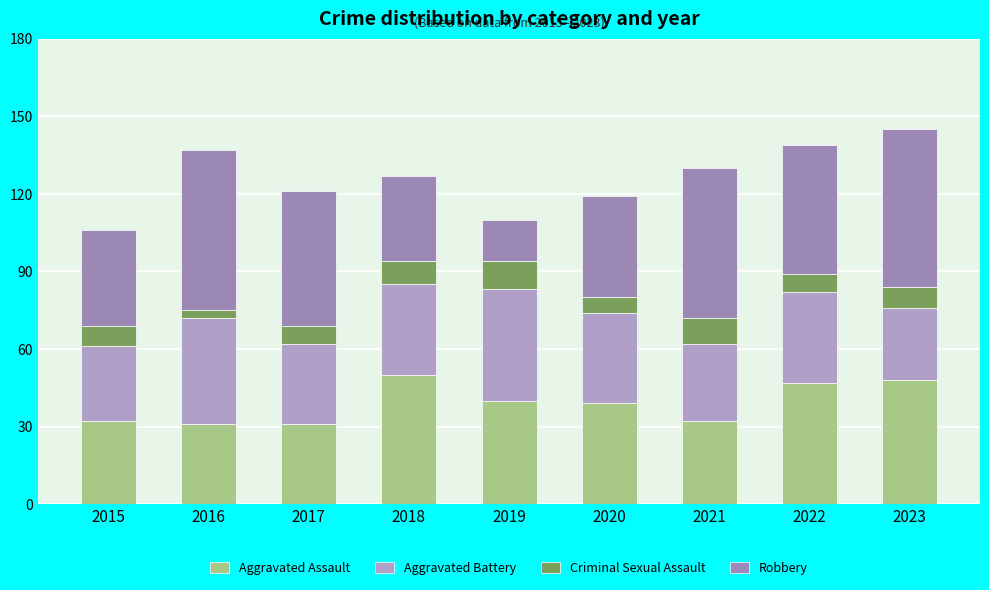

Does the chart contain any negative values?

No